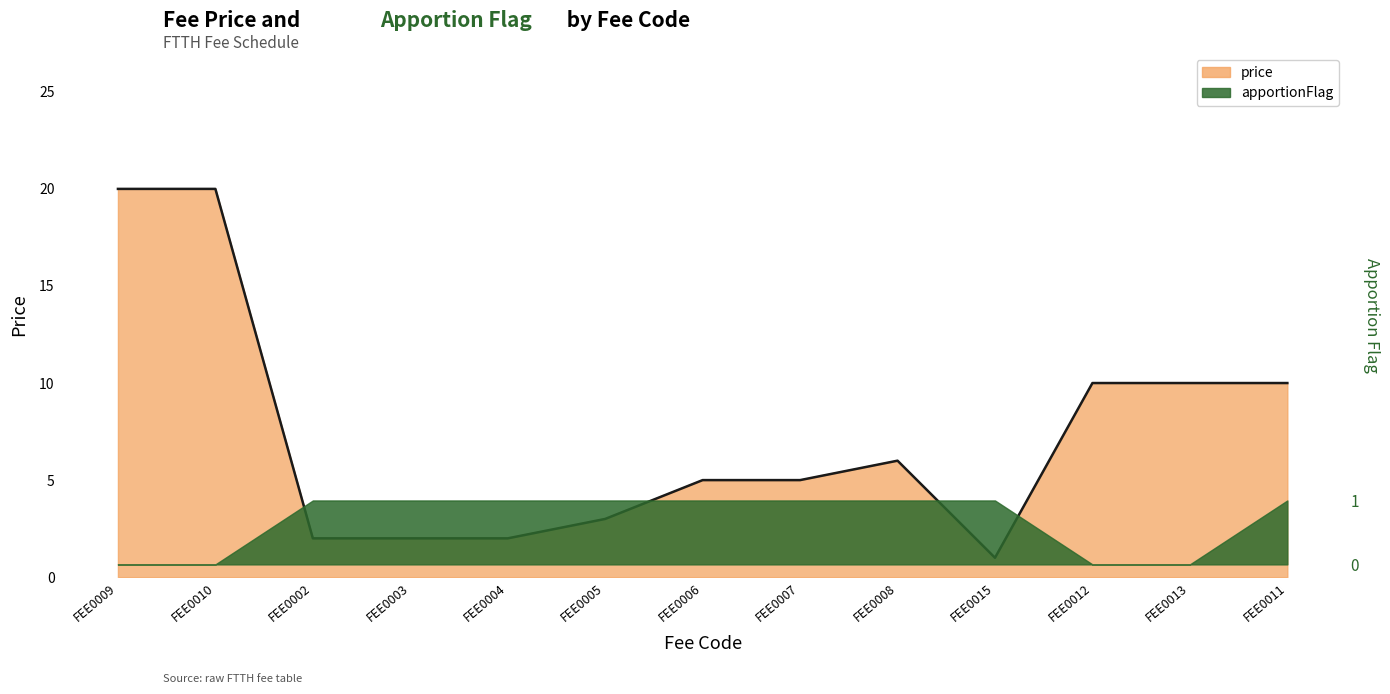

What is the change in value from FEE0010 to FEE0004?

-18